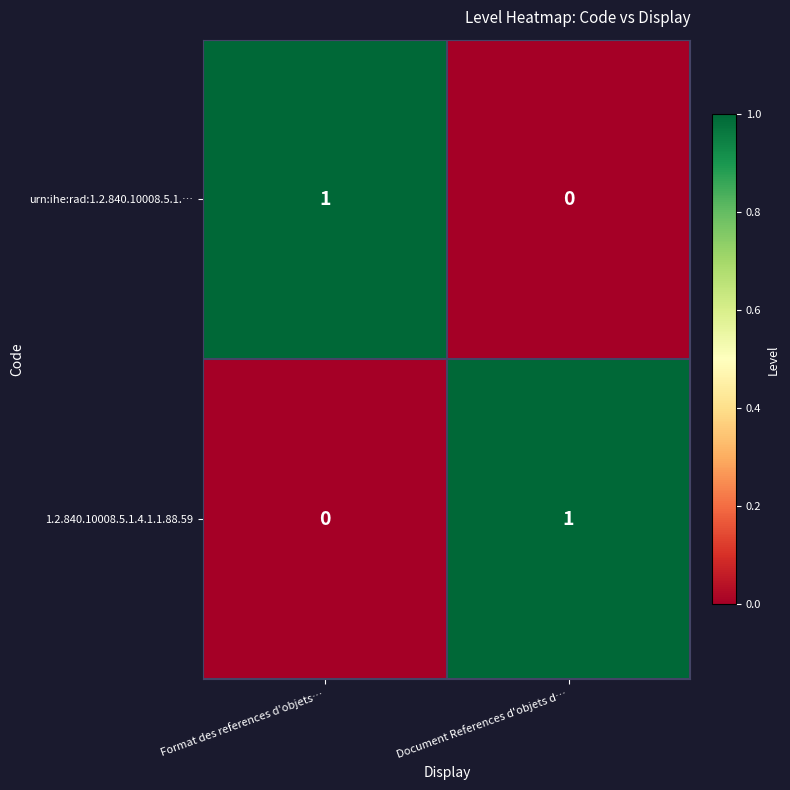

How many categories are shown in the chart?

2